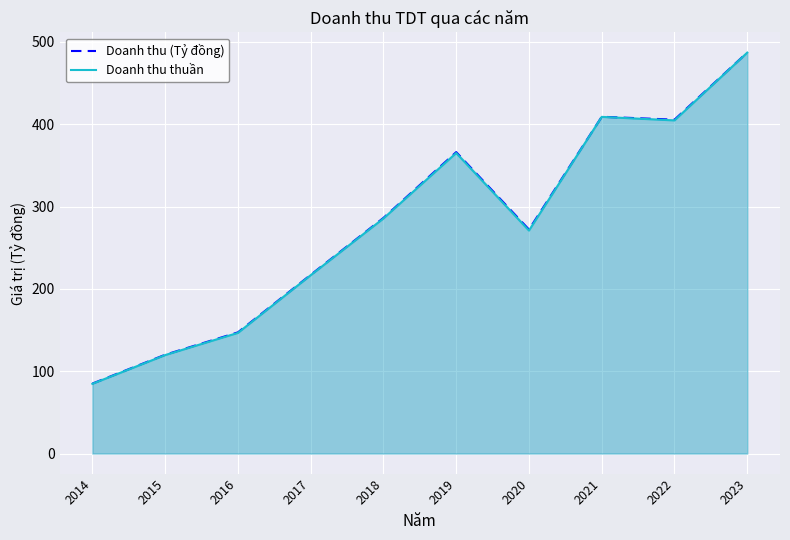

Reading right to left, what are all the values shown in this chart?

Doanh thu (Tỷ đồng): 487.1	405.5	409.1	272.1	366.1	286.2	217.1	147.2	120.0	85.0
Doanh thu thuần: 487.0	404.6	408.9	270.8	365.0	285.5	216.6	146.5	119.6	84.7